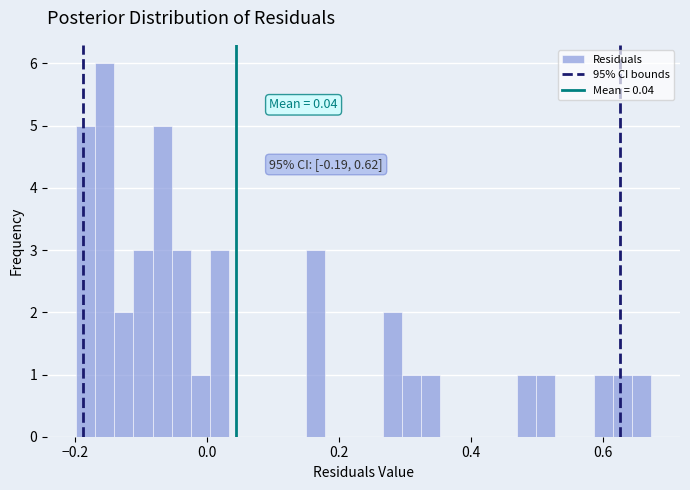

Read against the x-axis, roughly where is the centre of the tallest bar?

-0.16